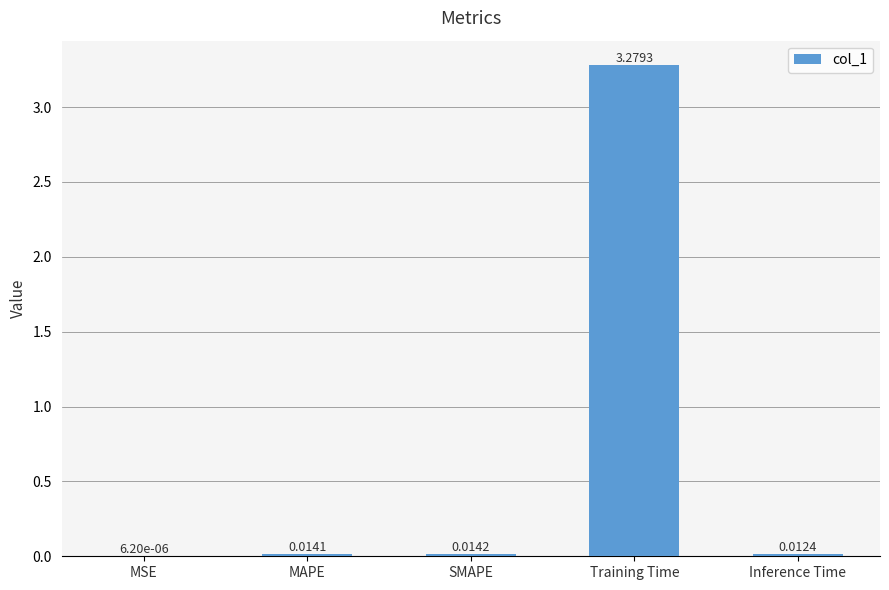

At which label is the value closest to 1?

SMAPE